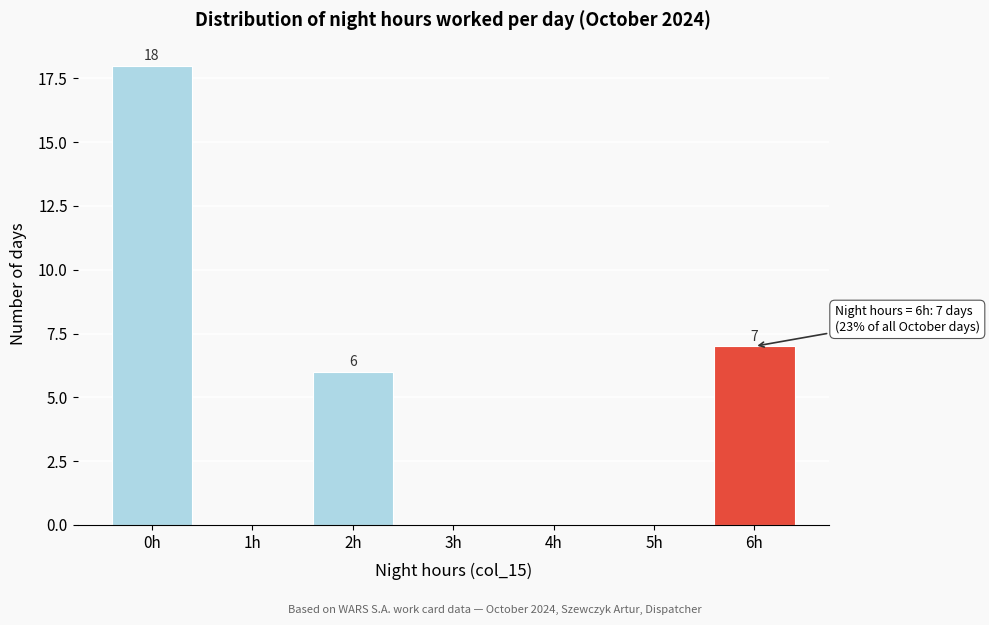

Reading left to right, transcribe all the data shown in this chart.

0h=18	1h=0	2h=6	3h=0	4h=0	5h=0	6h=7